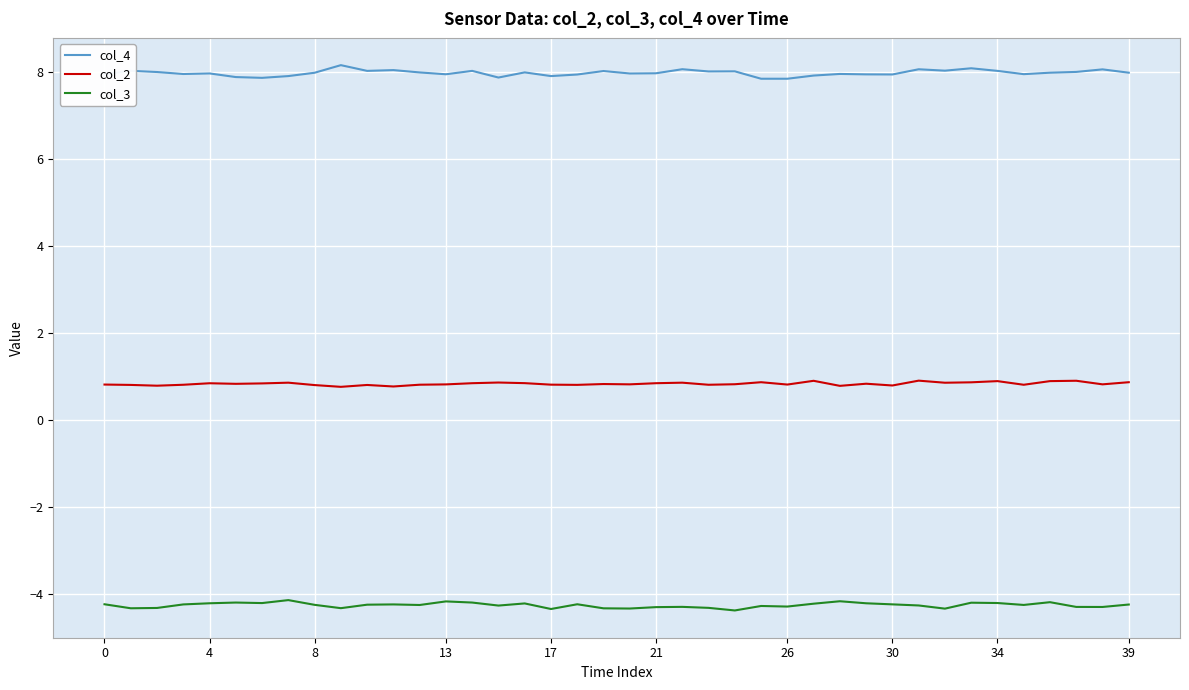

Does the chart have visible grid lines?

Yes